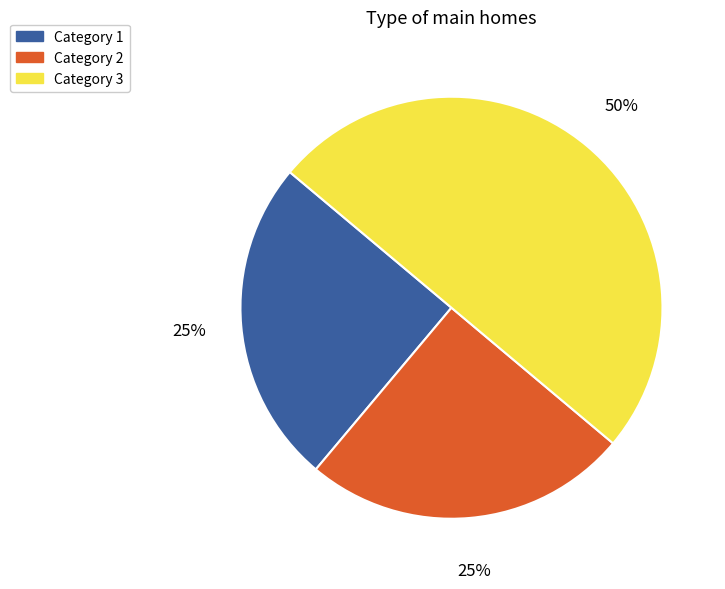

To the nearest percent, what is the average slice percentage?

33%